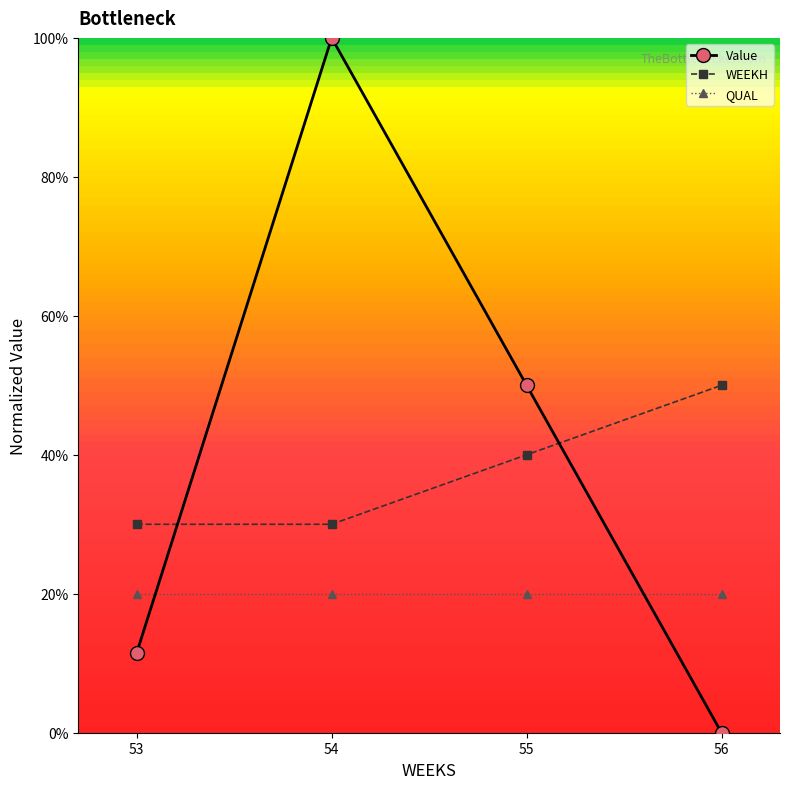

What is the average value of the WEEKH series?

0.4